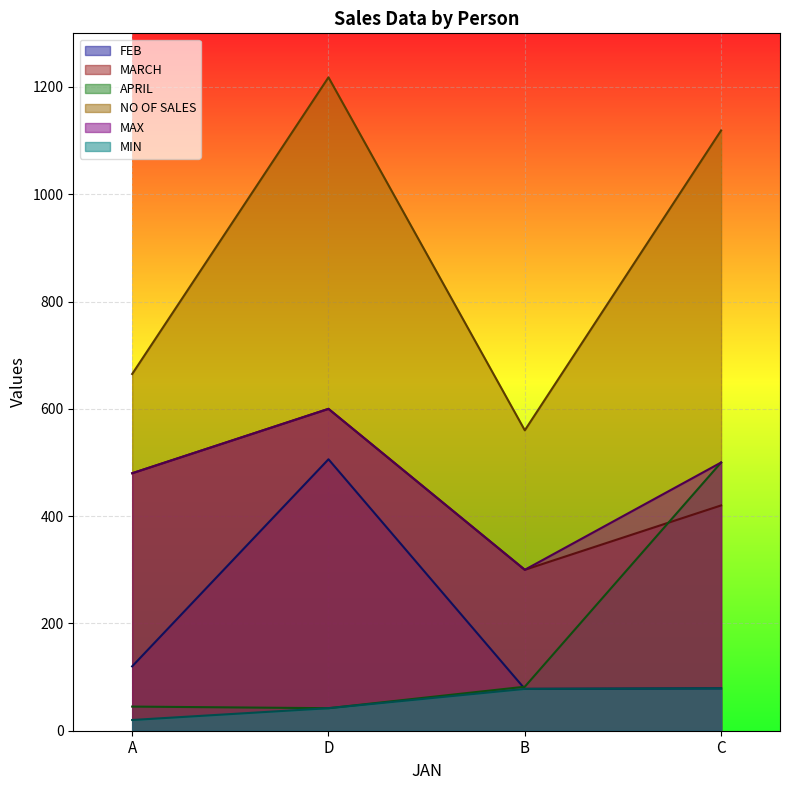

True or false: MARCH and FEB intersect in this chart.

False